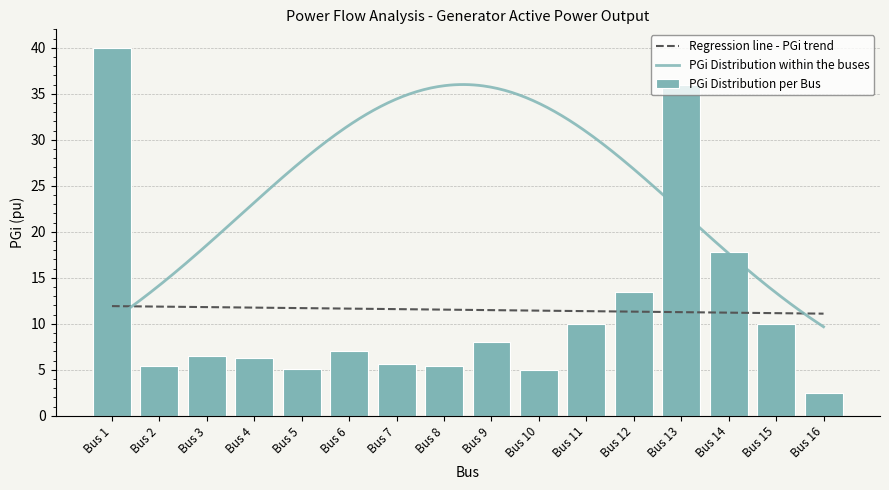

Reading right to left, transcribe all the data shown in this chart.

2.5	10.0	17.9	35.9	13.5	10.0	5.0	8.0	5.4	5.6	7.0	5.0	6.3	6.5	5.5	40.0